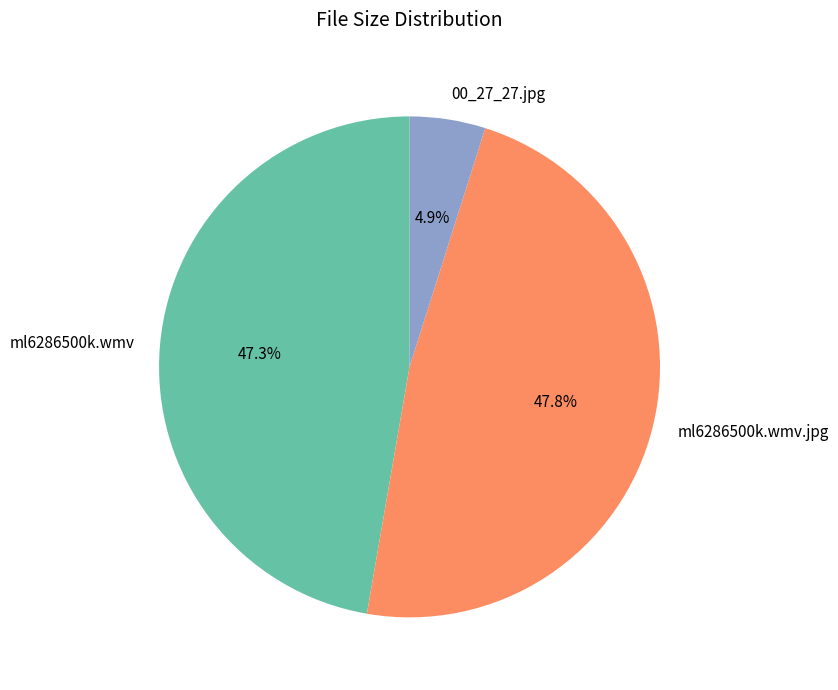

How many segments does this pie chart have?

3